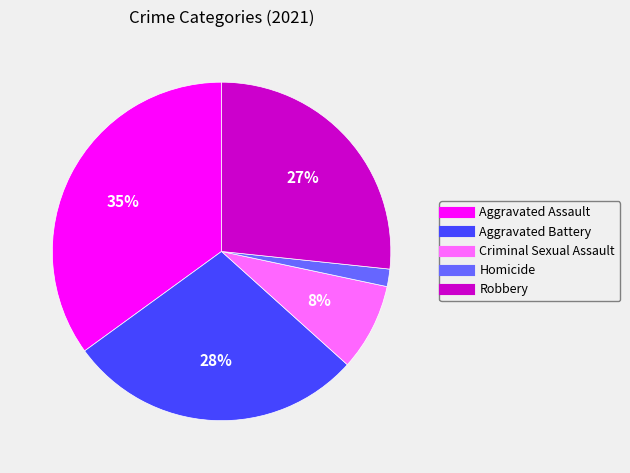

Which slice is the largest?

Aggravated Assault